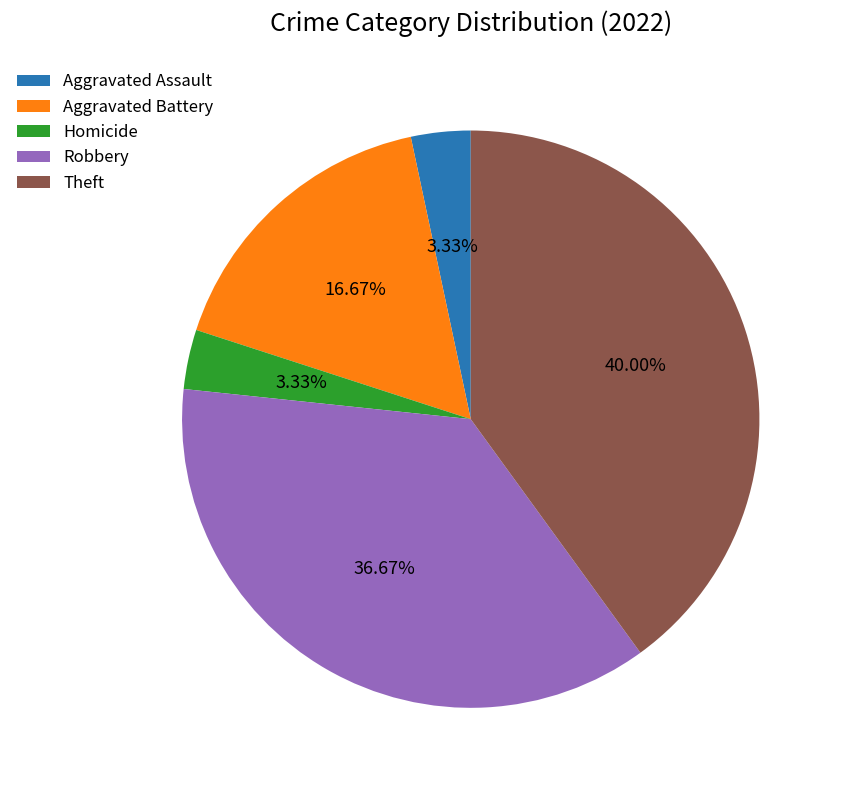

Is the sum of Aggravated Battery and Robbery greater than half?

Yes